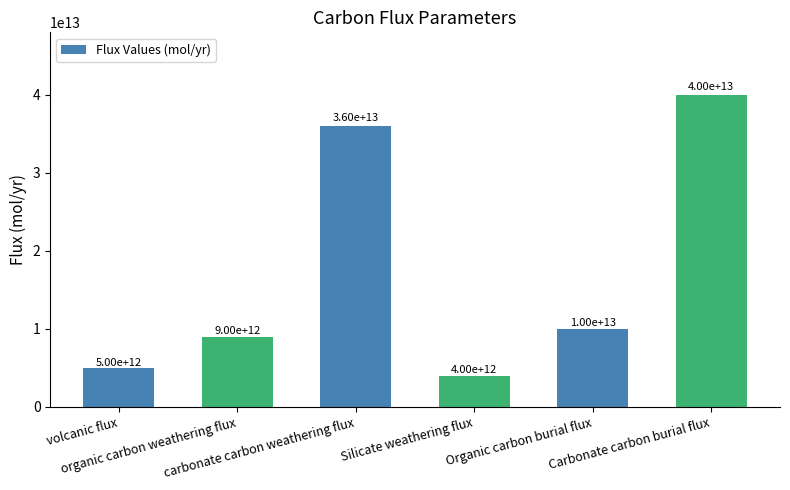

What is the difference between the second highest and minimum values?

32000000000000